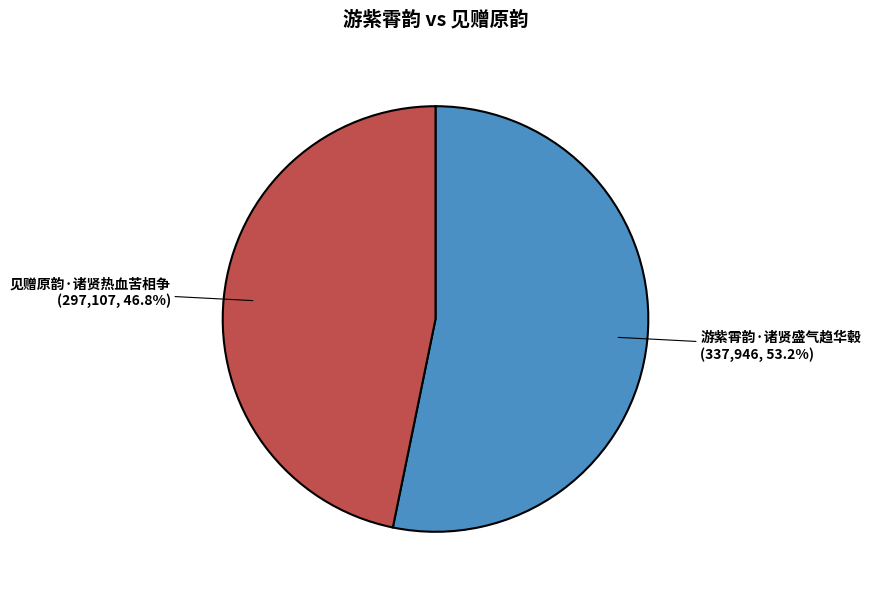

Count the number of slices in the pie.

2